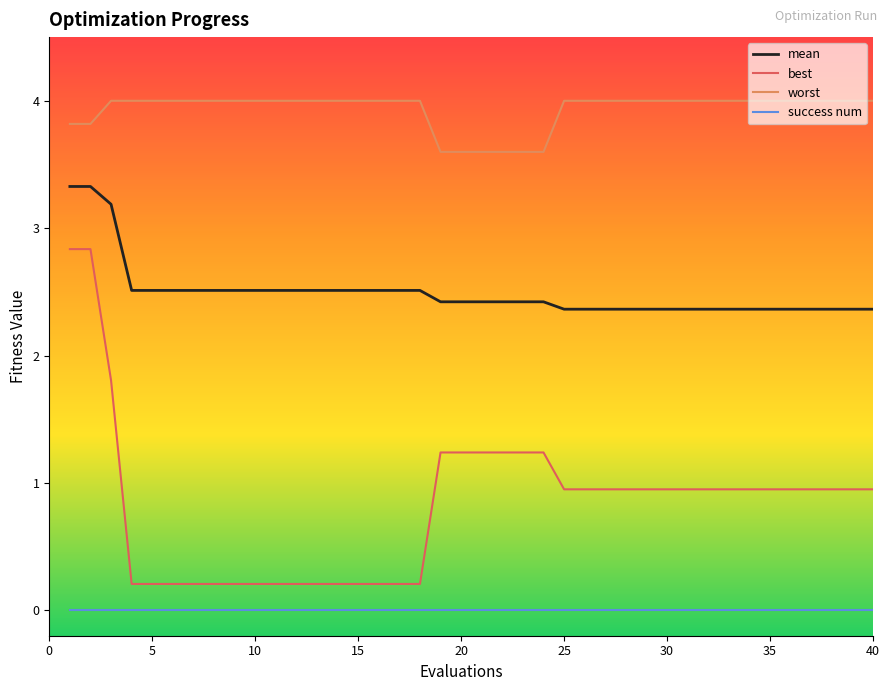

What are all the series names shown in the legend?

mean, best, worst, success num